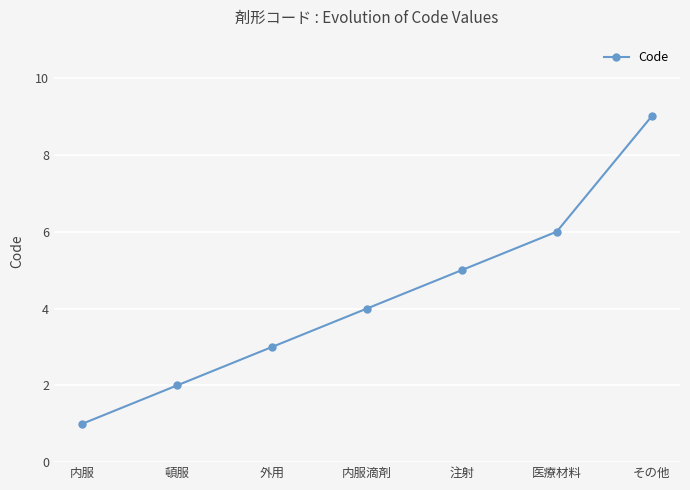

What position from the right is 内服滴剤?

4